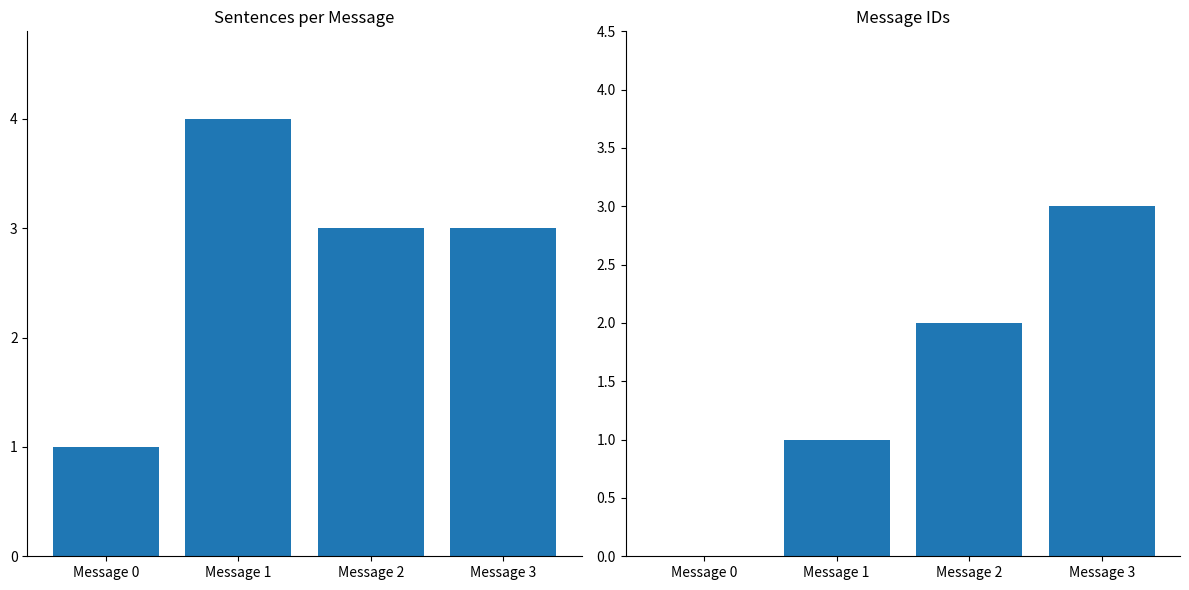

Between Message 0 and Message 3, which series saw the biggest shift?

message_id